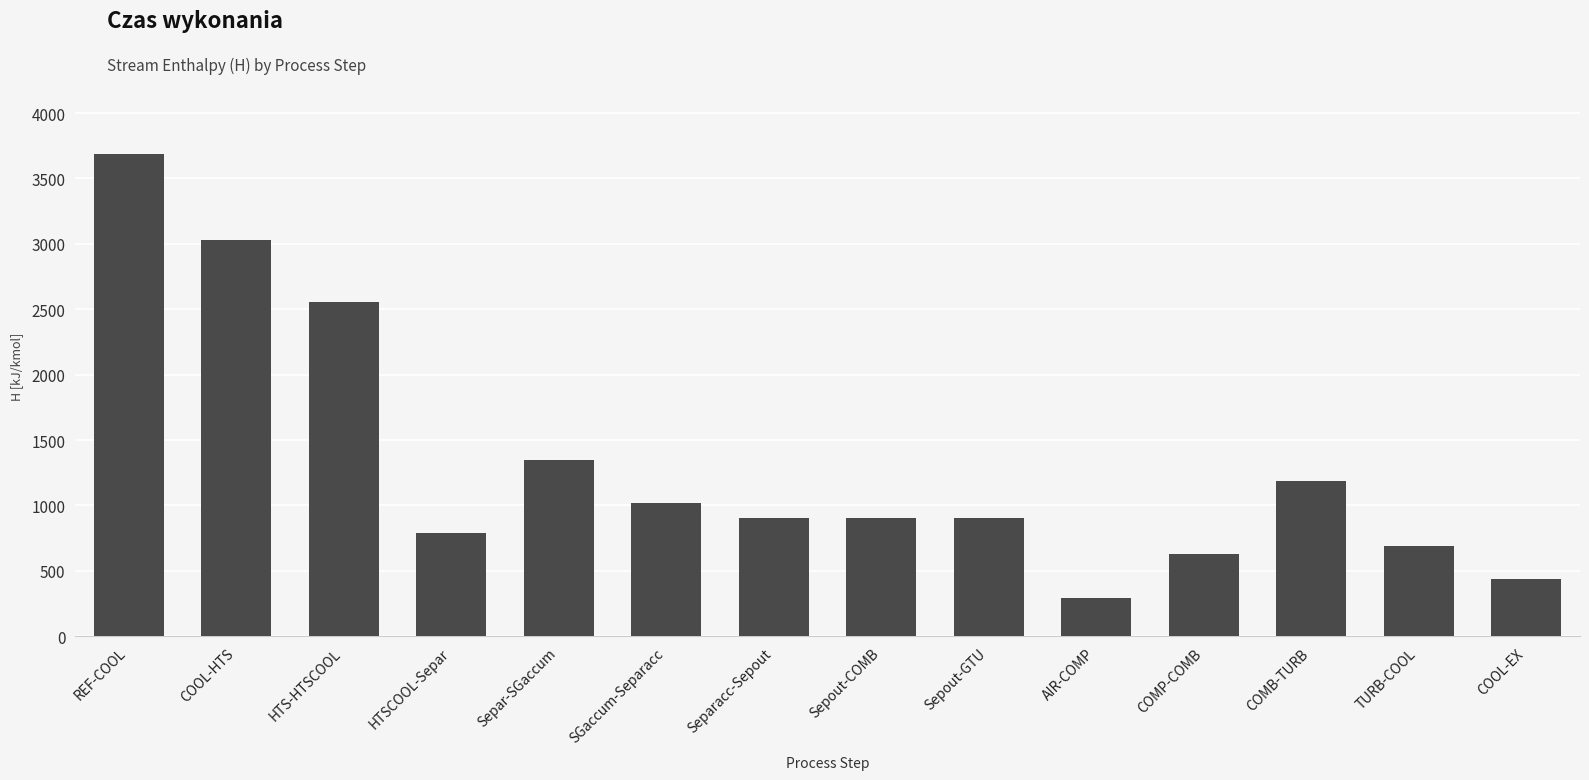

Which category has the lowest value across all series?

AIR-COMP